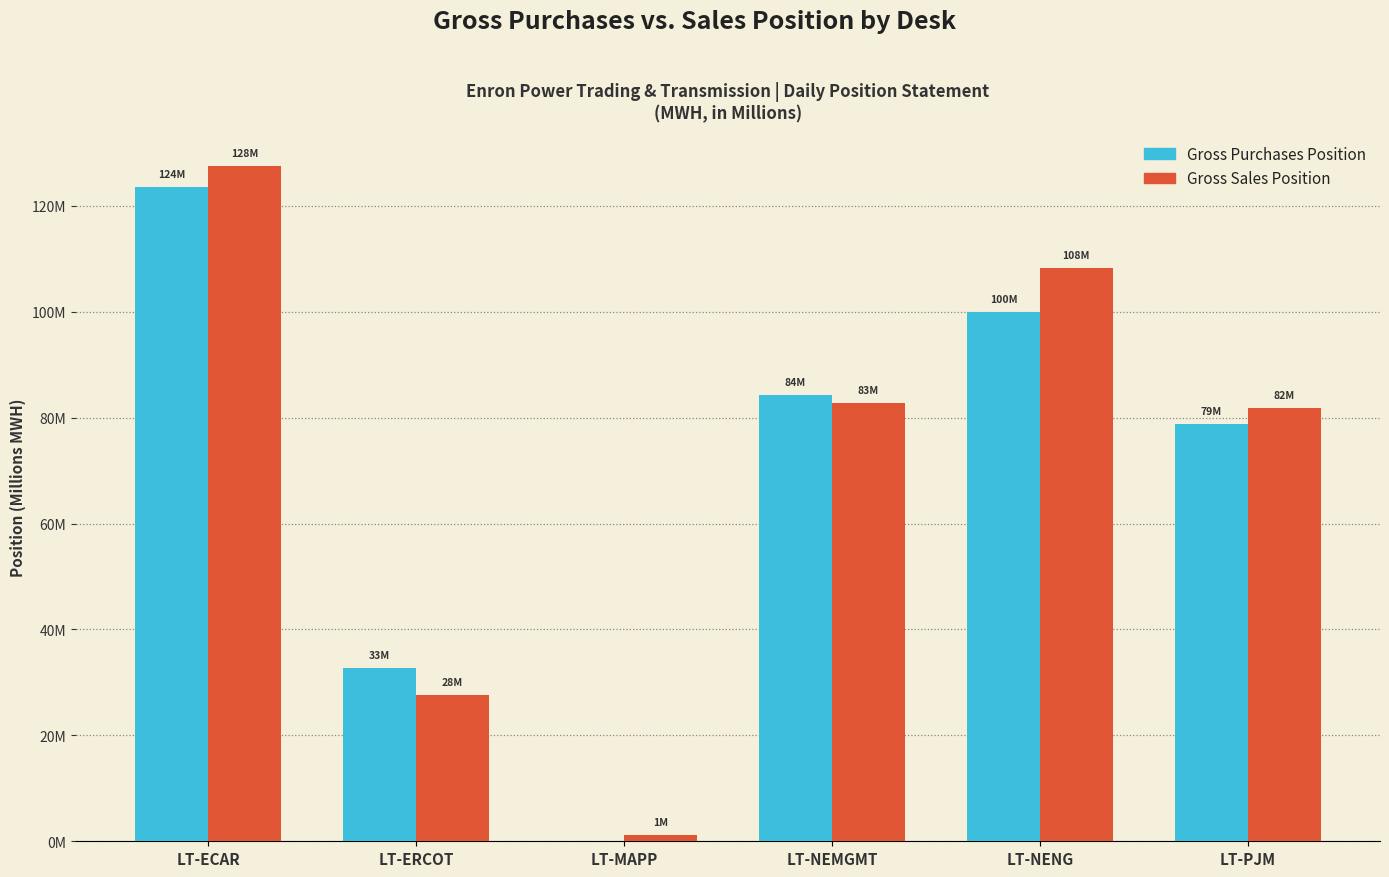

Are the bars horizontal?

No